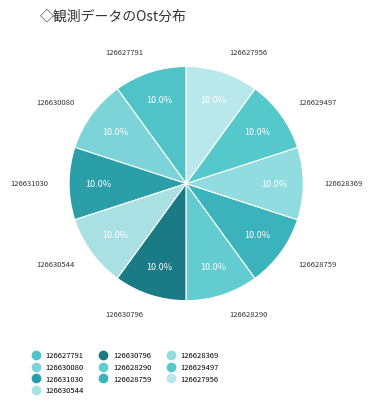

Between 126628369 and 126631030, which is larger?

126631030